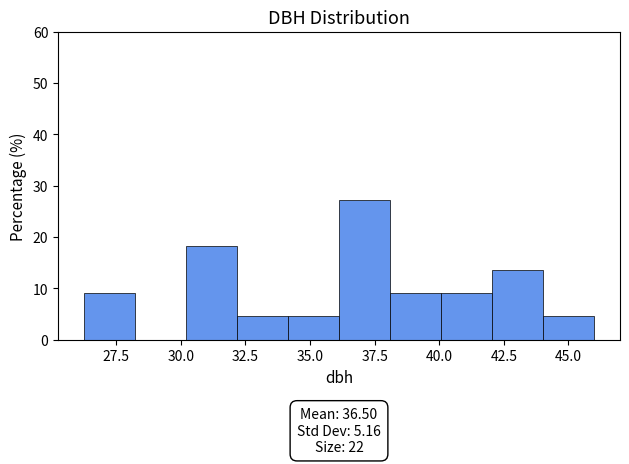

Around what value on the x-axis is the tallest bar? Give the approximate position of its centre, as read against the axis.

37.0